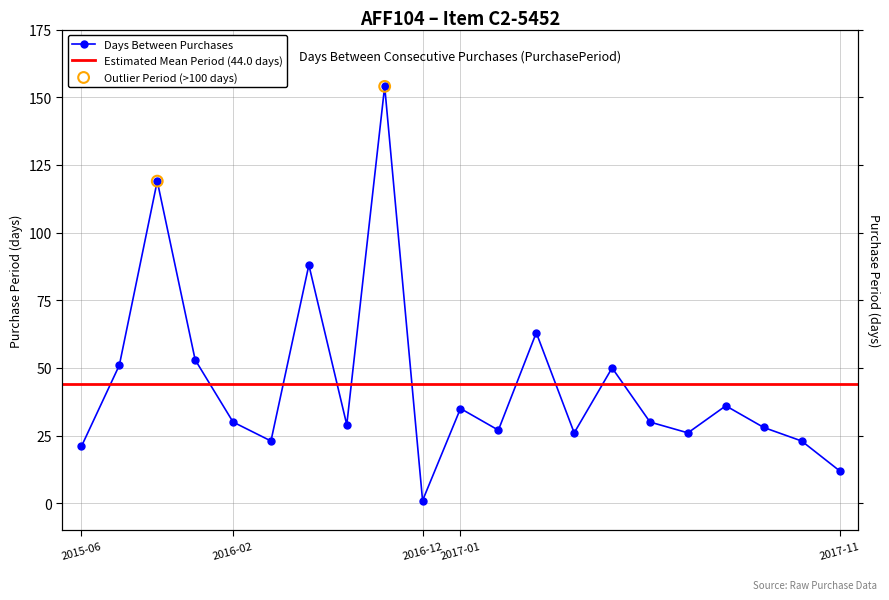

What is the change in value from 2017-01-05 to 2017-05-01?

-9